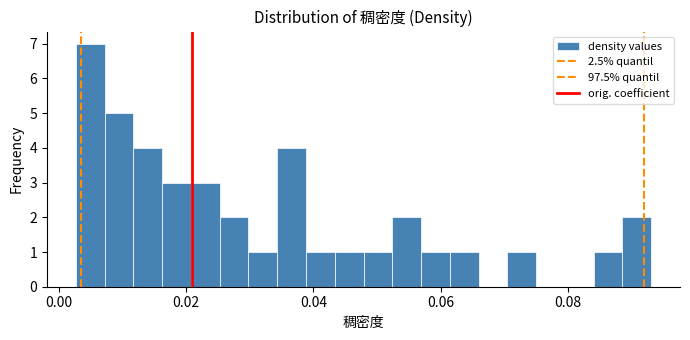

Around what value on the x-axis is the tallest bar? Give the approximate position of its centre, as read against the axis.

0.004